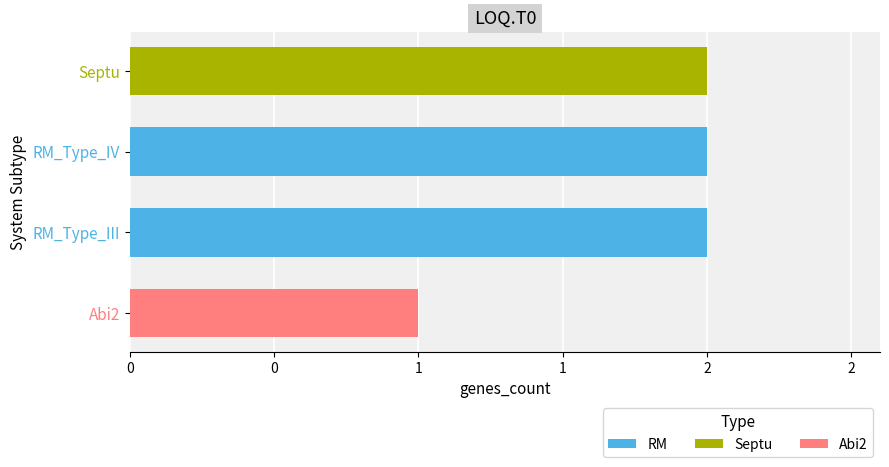

Are the bars horizontal?

Yes